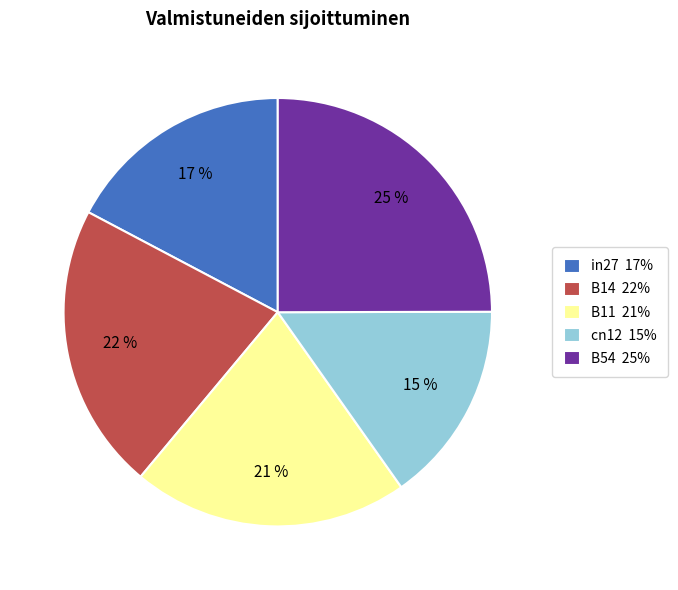

Is the sum of B54 25% and B11 21% greater than half?

No